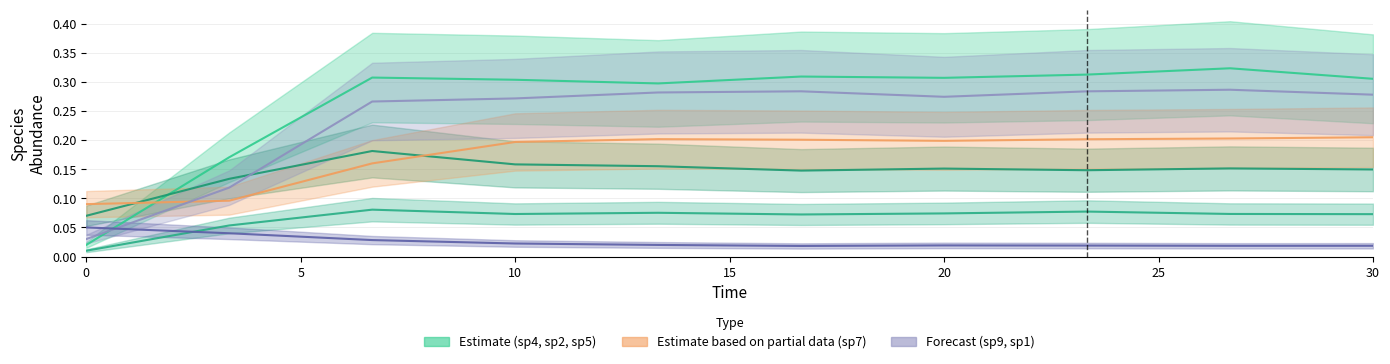

Which has a higher value, 13.333333333333334 or 16.666666666666668?

16.666666666666668